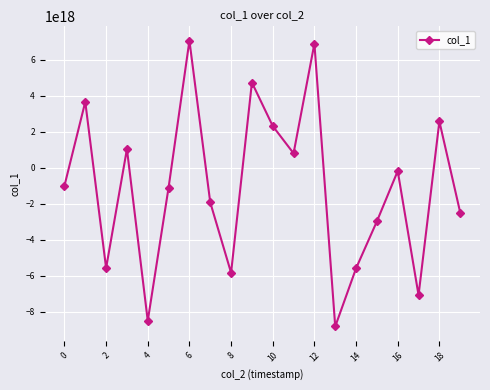

True or false: the data has more than 1 interior local peaks.

True